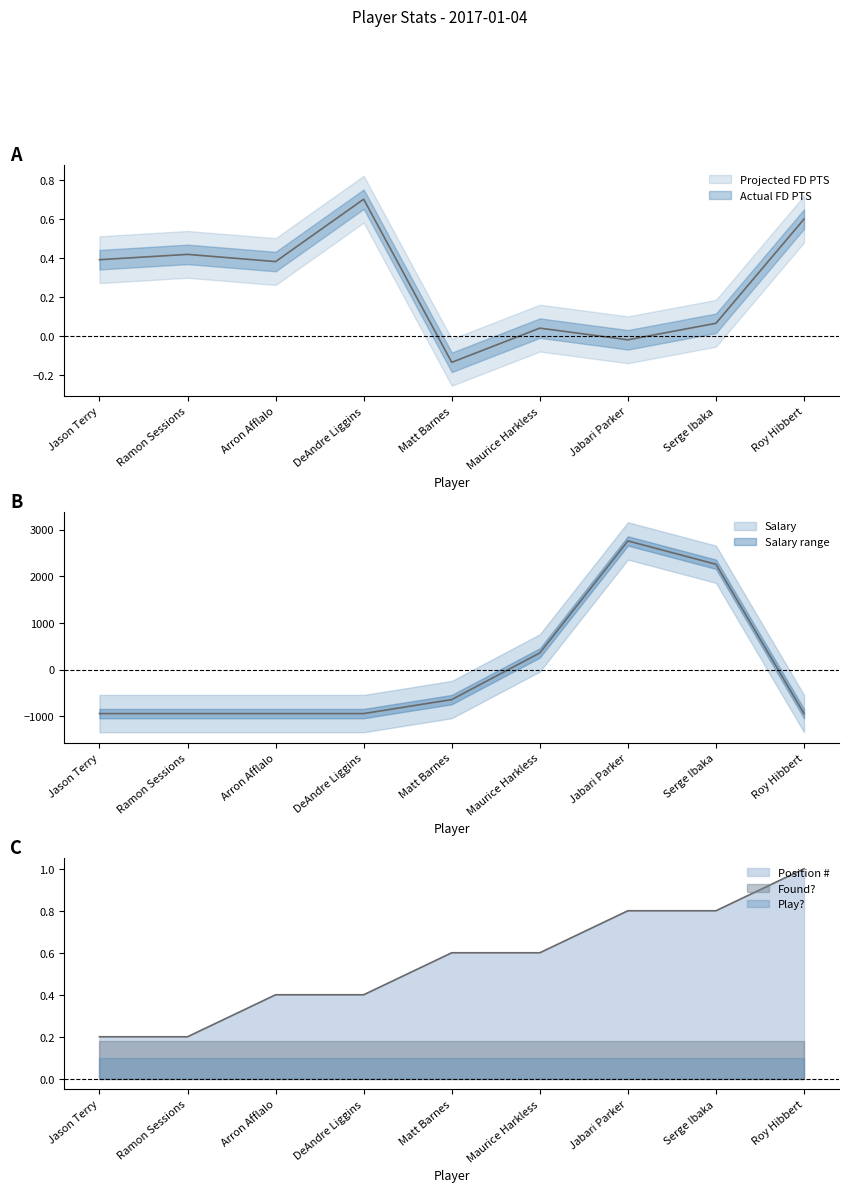

Where is the first local minimum for Actual FD PTS?

Arron Afflalo